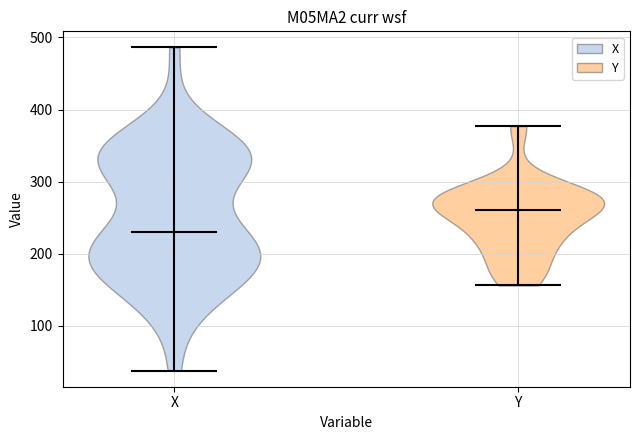

Reading left to right, read every violin against the y-axis: where its median line is, and the lowest and highest points it reaches. The values are not printed on the chart, so give them approximately, as read against the axis.

X: median line 230, lowest point 40, highest point 490
Y: median line 260, lowest point 160, highest point 380